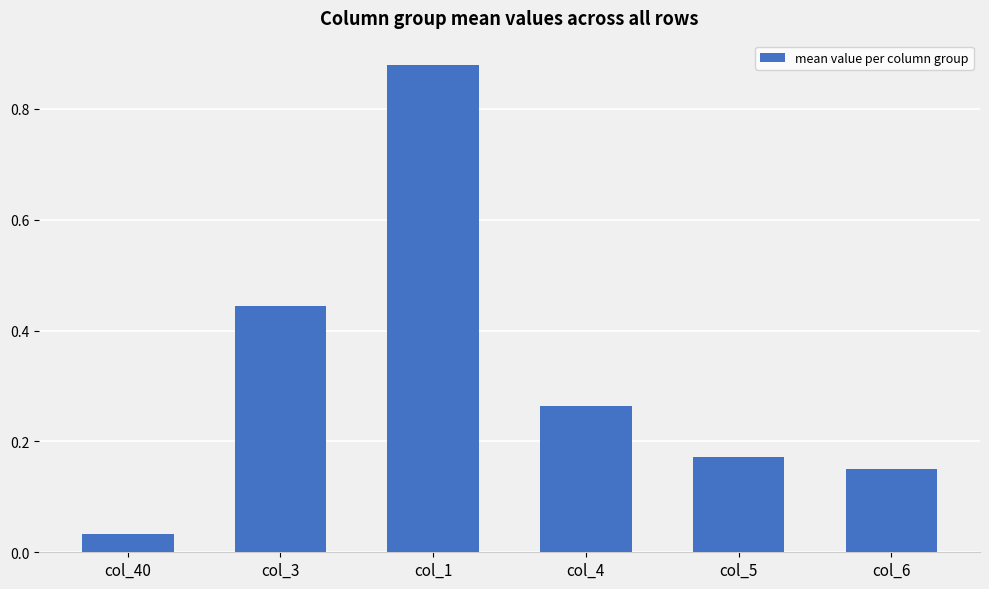

What is the difference between the values at col_4 and col_1?

0.6